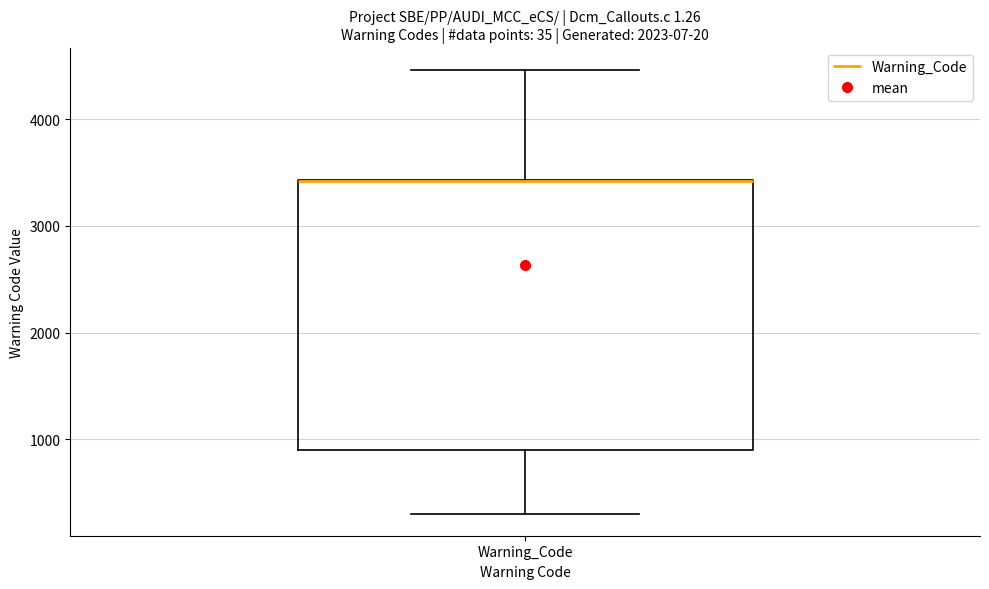

Transcribe this box plot: give where the median line is, the range the box spans, and where the two whiskers end, as read against the y-axis. The values are not printed on the chart, so give them approximately, as read against the axis.

median 3400 (drawn on the box's upper edge), box 900 to 3400, whiskers 300 to 4500